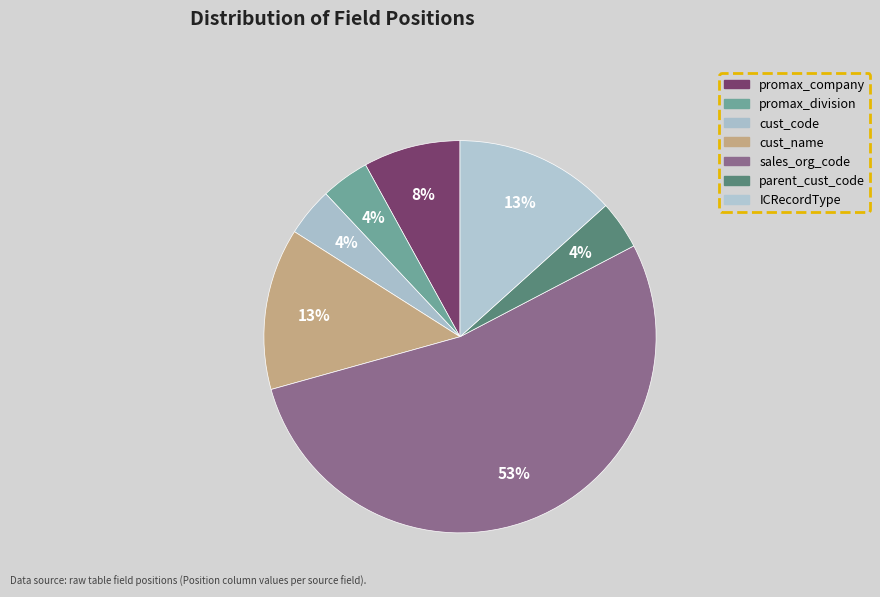

To the nearest percent, what is the average slice percentage?

14%